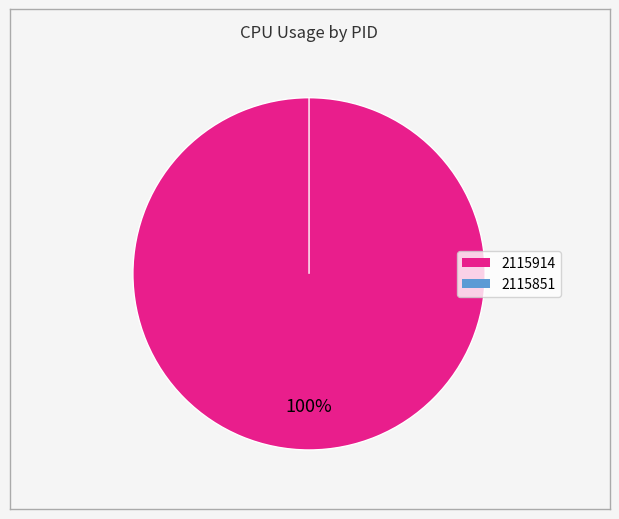

What is the largest slice in the pie chart?

2115914